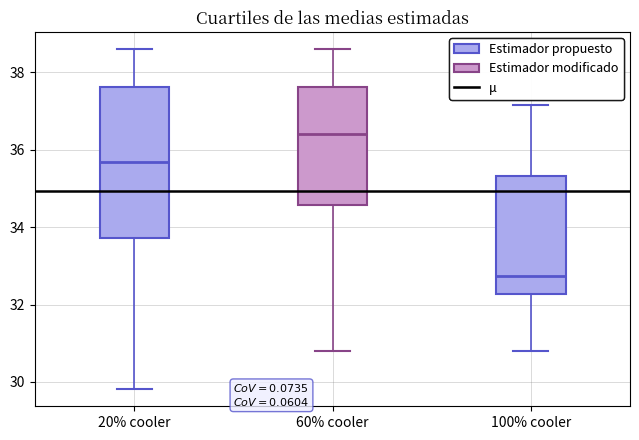

Reading left to right, transcribe this box plot: for each box, give where its median line is, the range the box spans, and where its two whiskers end, as read against the y-axis. The values are not printed on the chart, so give them approximately, as read against the axis.

20% cooler: median 35.6, box 33.8 to 37.6, whiskers 29.8 to 38.6
60% cooler: median 36.4, box 34.6 to 37.6, whiskers 30.8 to 38.6
100% cooler: median 32.8, box 32.2 to 35.4, whiskers 30.8 to 37.2